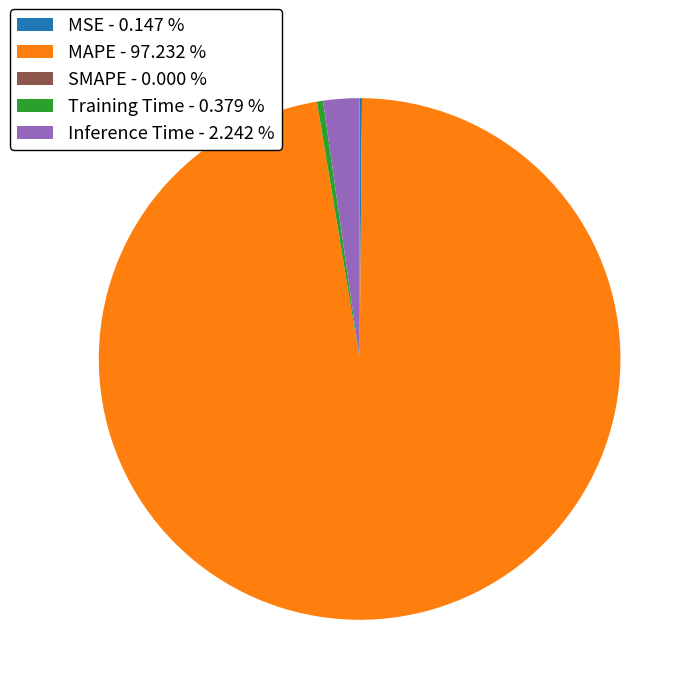

Is there any slice that represents more than half of the pie?

Yes